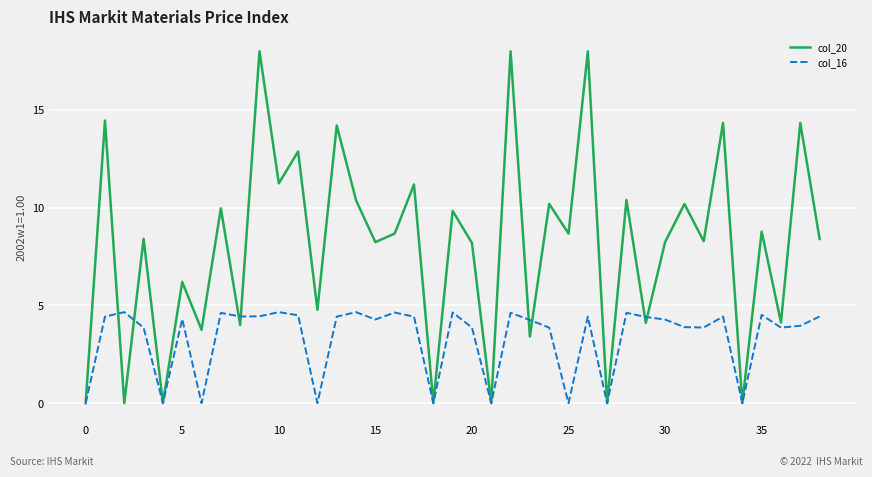

List the series in order of their peak value, highest first.

col_20, col_16